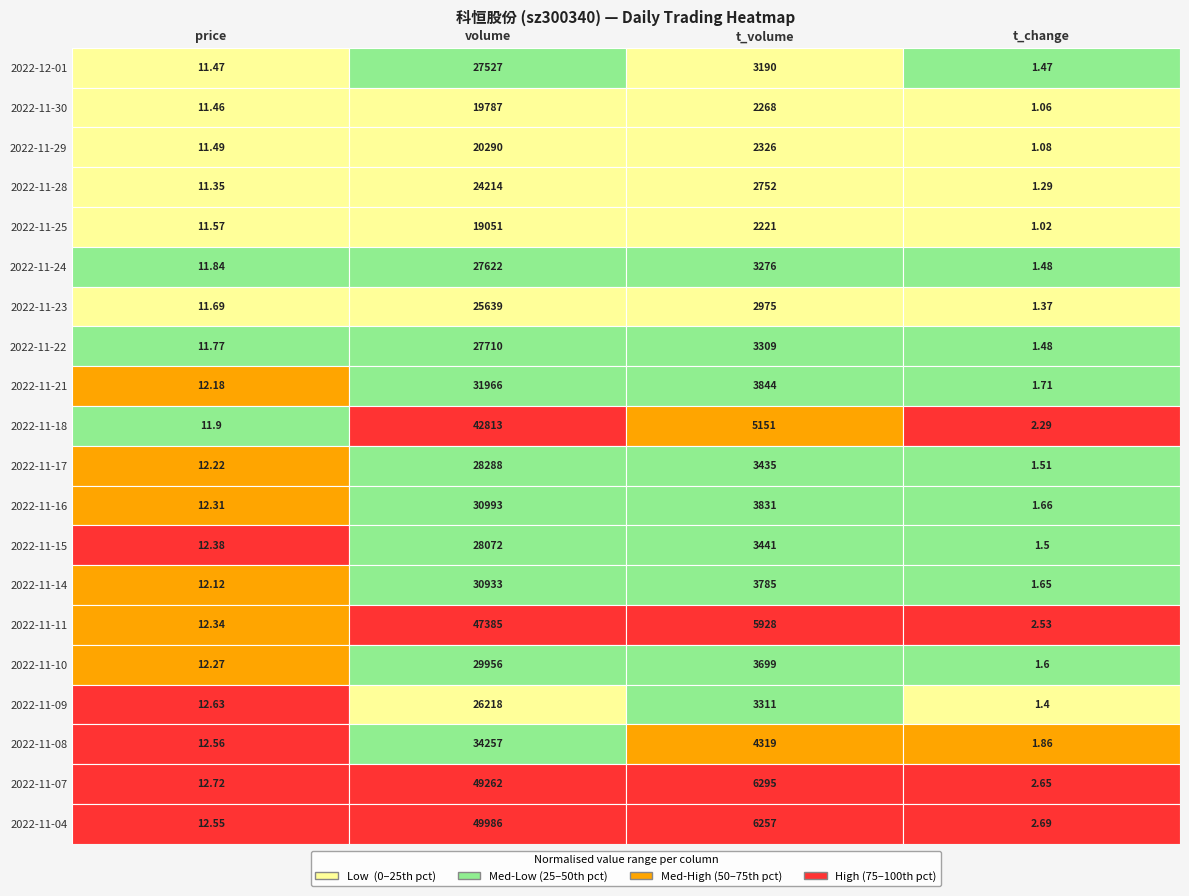

The value of 2022-11-10 at 2 is 6558.1. True or false?

False